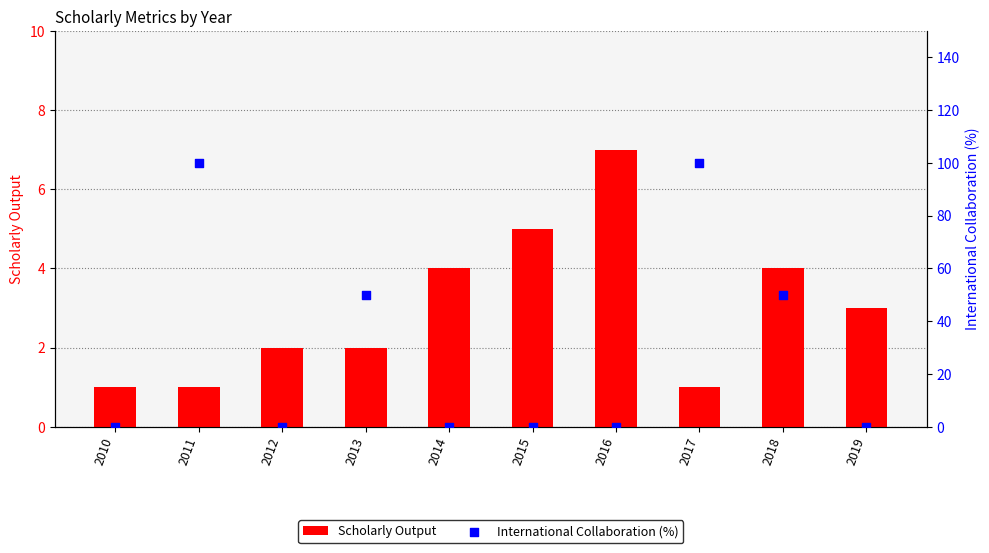

What are all the series names shown in the legend?

Scholarly Output, International Collaboration (%)